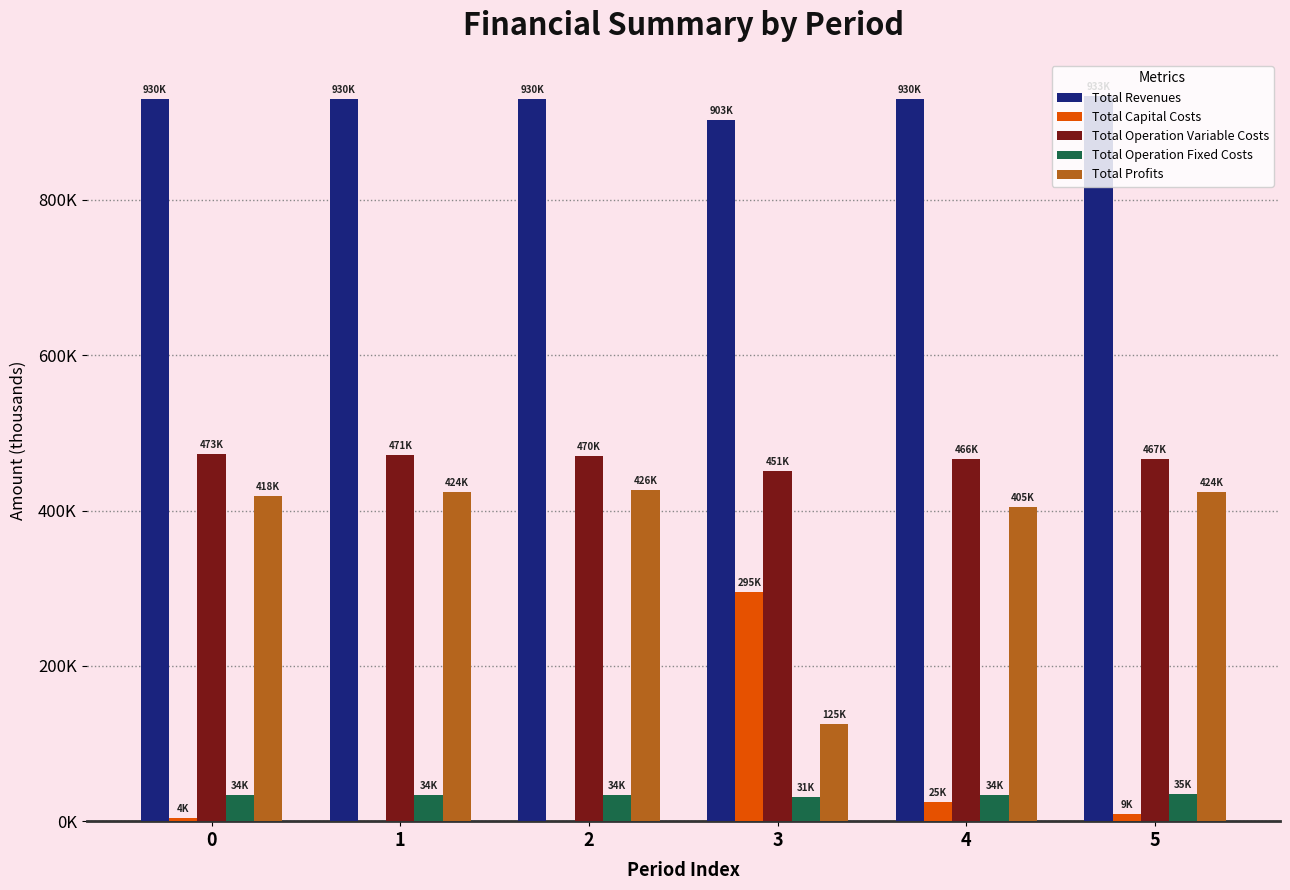

Reading right to left, extract all data points from this chart.

Total Revenues: 933421.5	929574.5	903027.7	929574.5	929574.5	929574.5
Total Capital Costs: 8800.0	24800.0	295200.0	0.0	0.0	4000.0
Total Operation Variable Costs: 466557.4	465964.7	451073.3	469571.2	471370.8	473168.0
Total Operation Fixed Costs: 34552.4	34047.9	31441.8	34047.9	34047.9	34047.9
Total Profits: 423511.8	404761.9	125312.6	425955.3	424155.7	418358.6